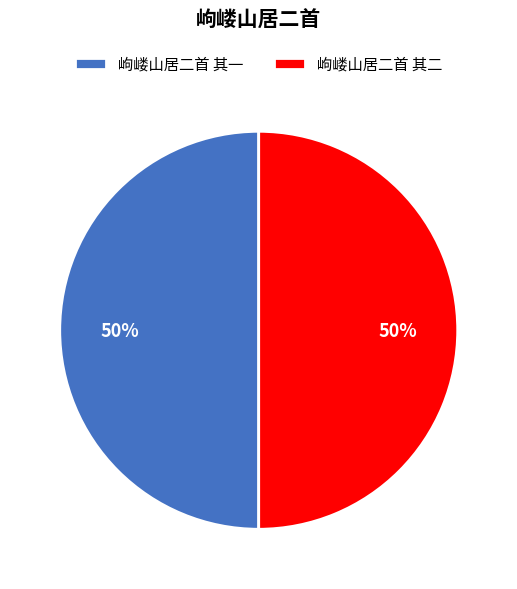

Do 岣嵝山居二首 其二 and 岣嵝山居二首 其一 together represent more than half of the pie?

Yes